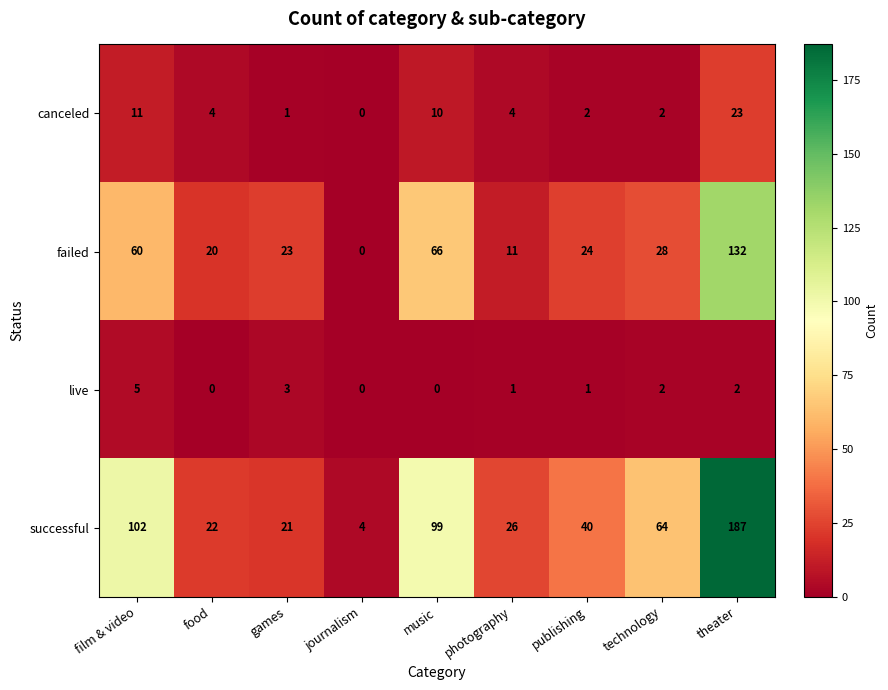

Rank the series at games from highest to lowest value.

failed, successful, live, canceled